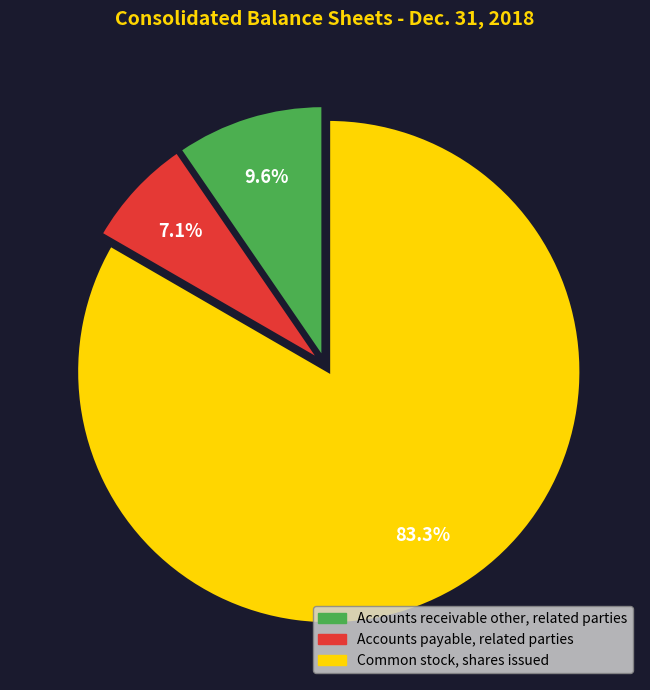

True or false: Accounts receivable other, related parties accounts for 22% of the total.

False